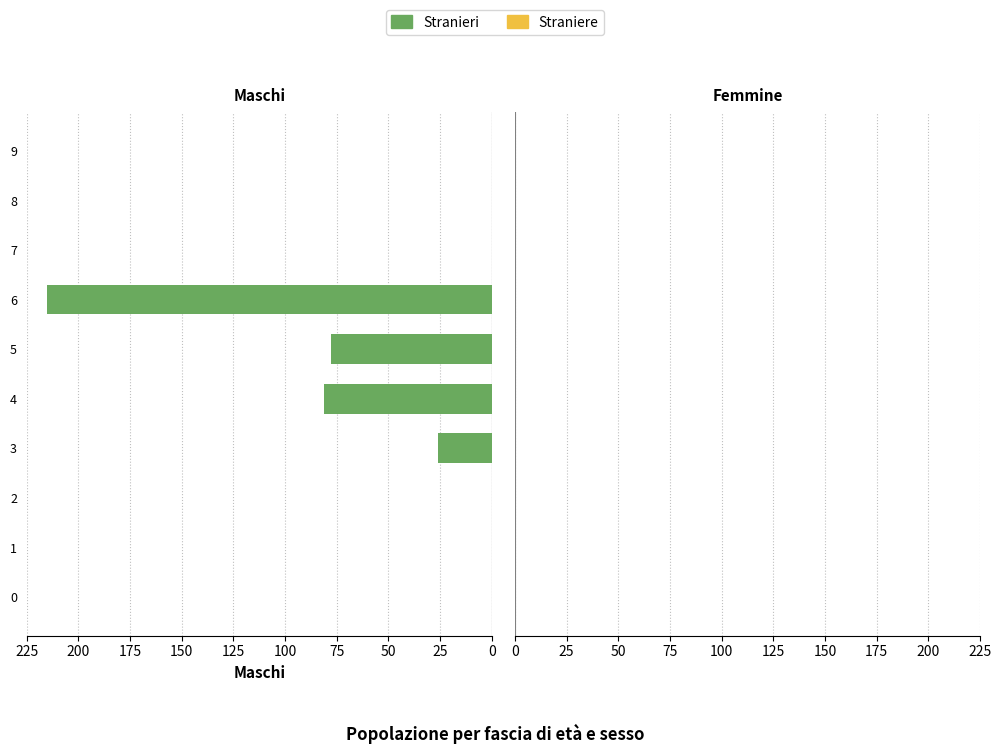

Which category has the highest value across all series?

6